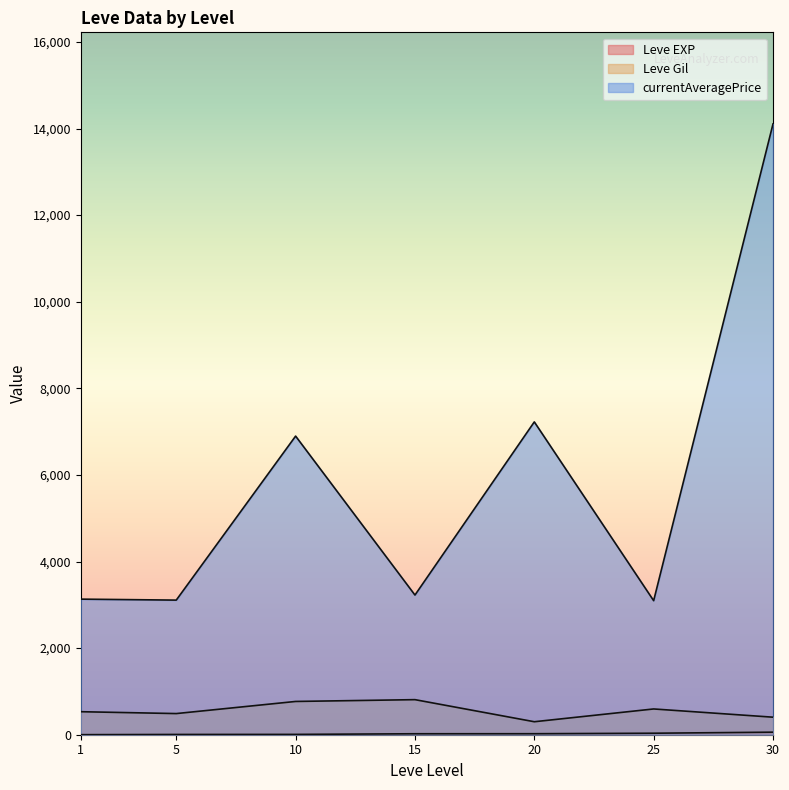

At which label is Leve Gil closest to 500?

5